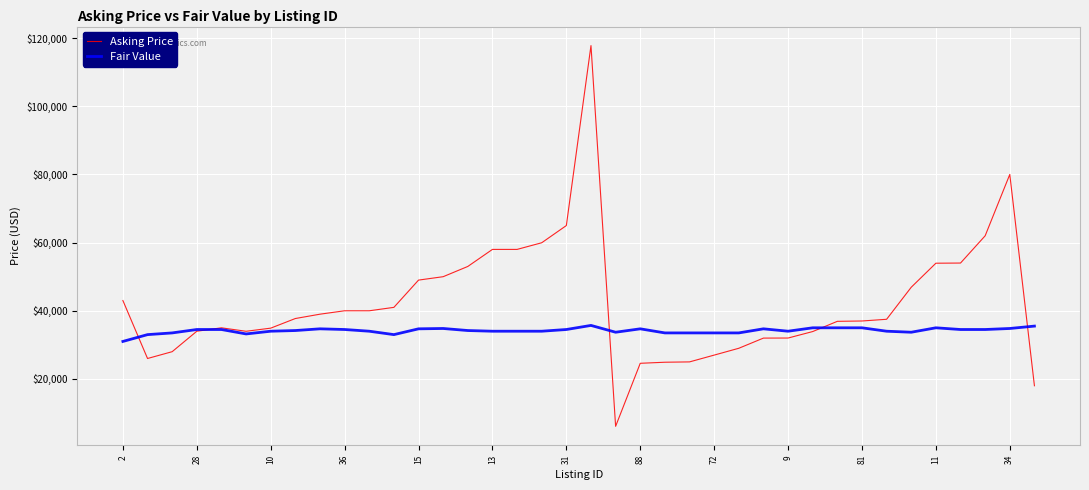

Count the number of categories in the chart.

38